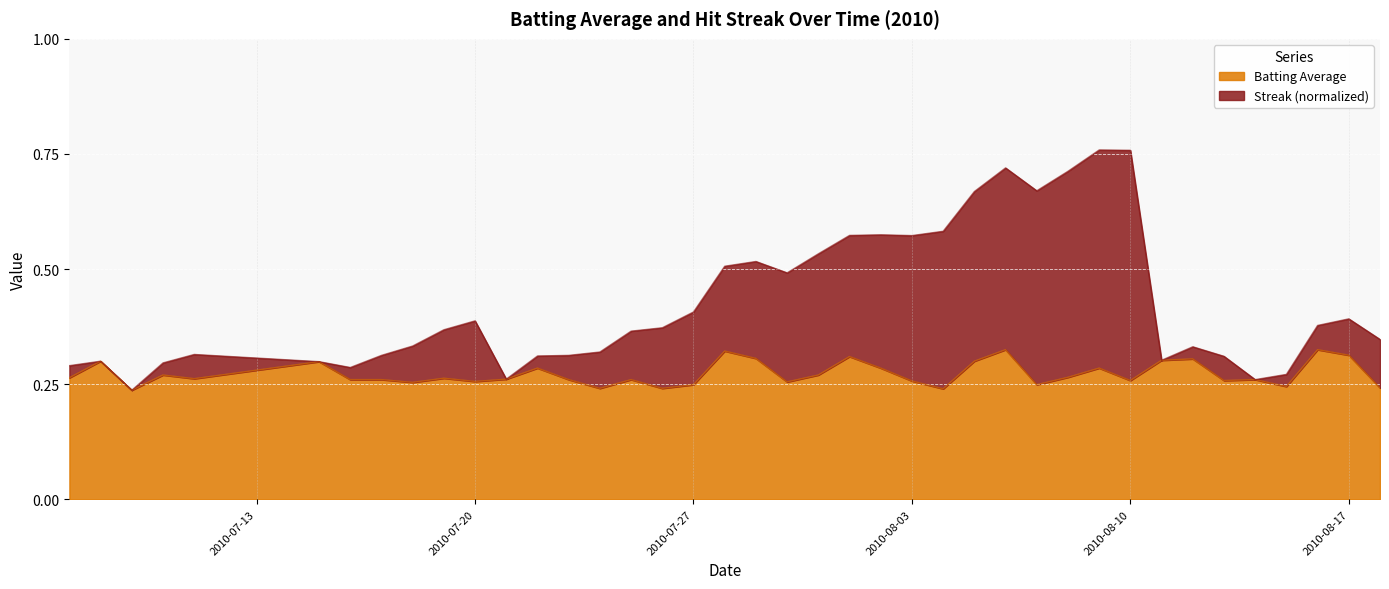

What is the approximate value of Streak at 2010-08-03?

0.6